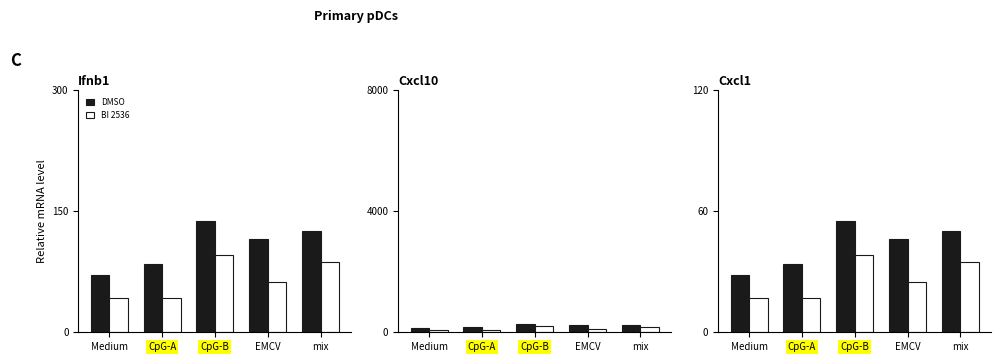

Which series has the largest total across all categories?

DMSO